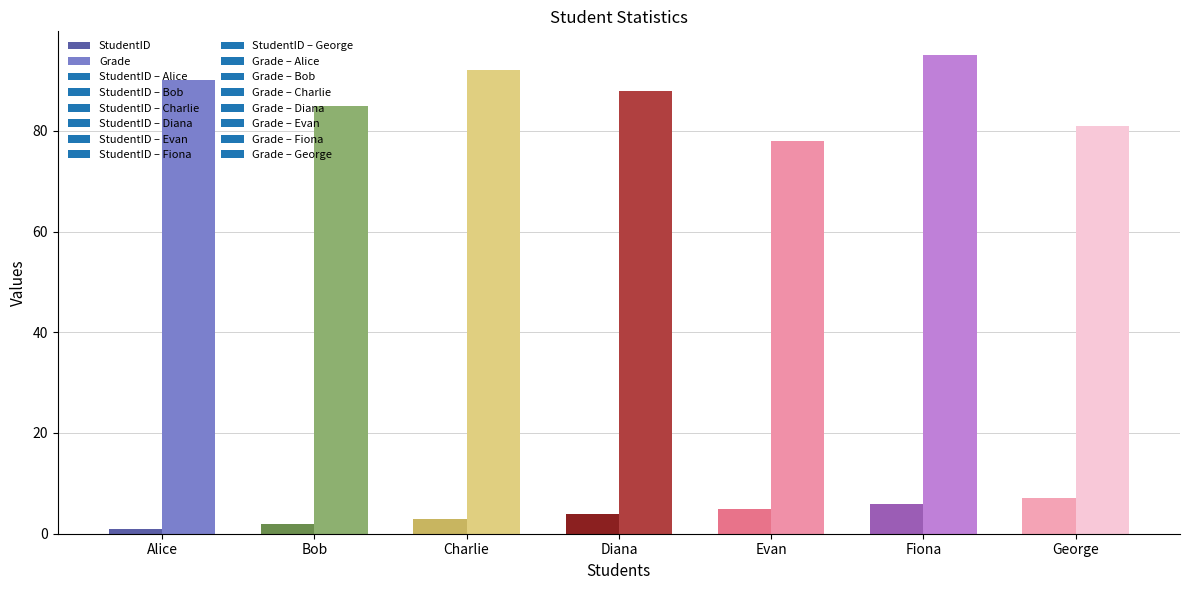

What is the sum of the StudentID values at Evan and Alice?

6